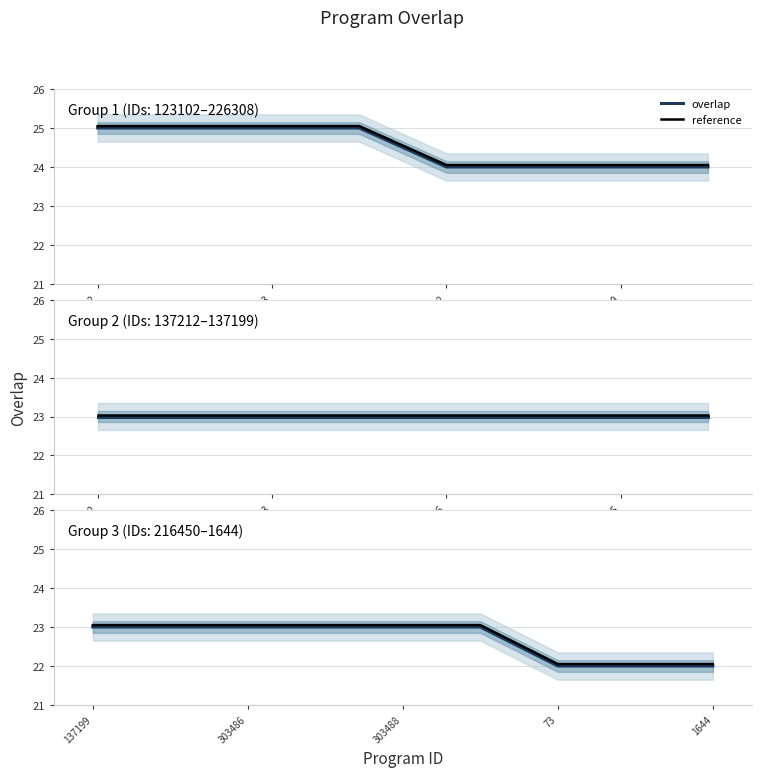

True or false: overlap has a value of 23.0 at 303488.

True